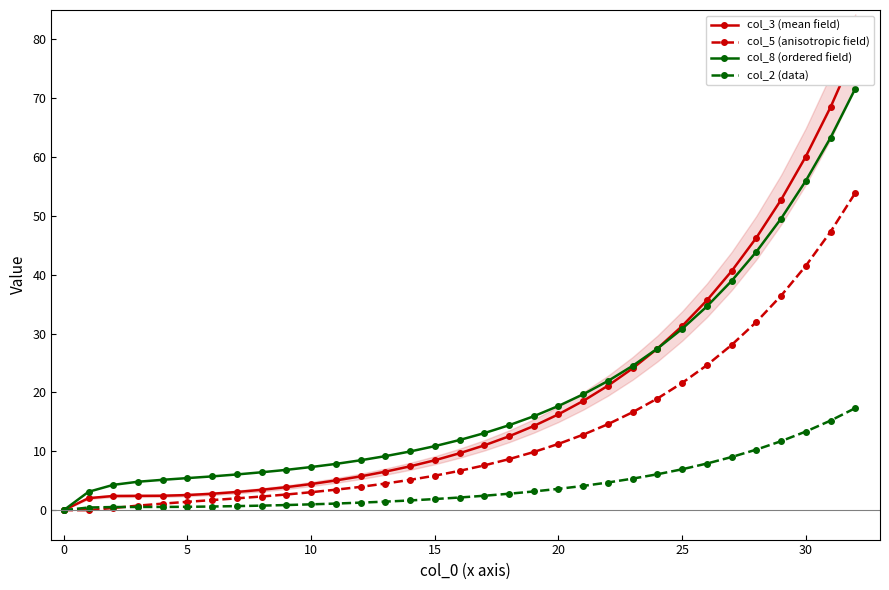

True or false: col_5 (anisotropic field) has more than 2 points higher than both neighbors.

False